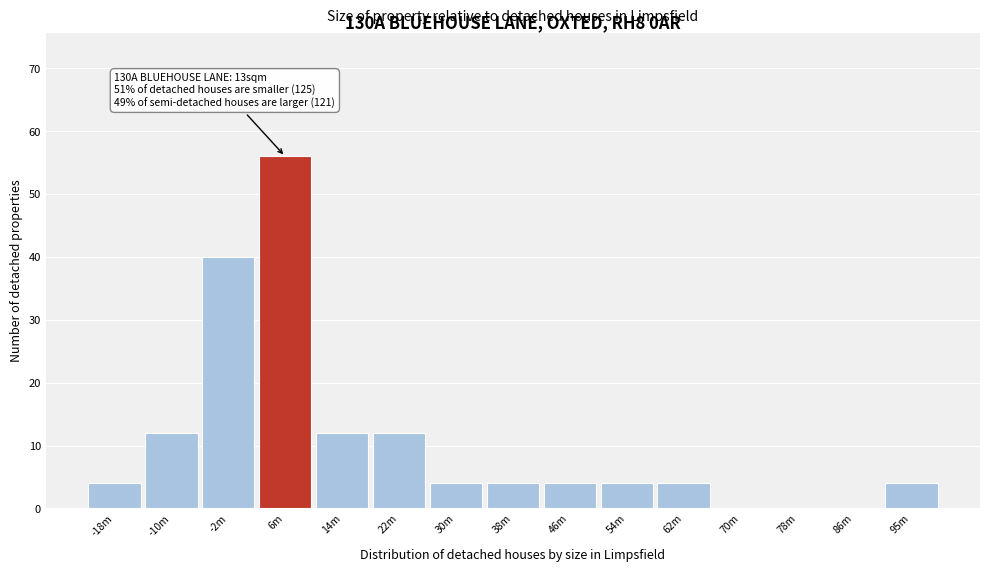

Reading left to right, list all the values displayed in this chart.

-18m=4	-10m=12	-2m=40	6m=56	14m=12	22m=12	30m=4	38m=4	46m=4	54m=4	62m=4	70m=0	78m=0	86m=0	95m=4